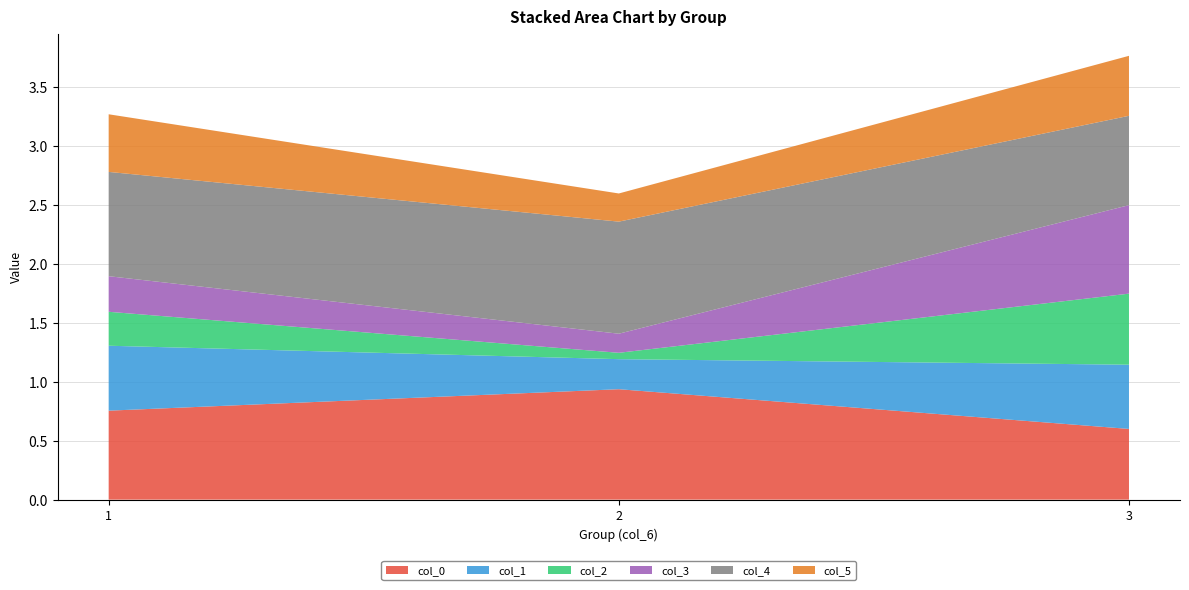

Reading left to right, what are all the values shown in this chart?

col_0: 0.8	0.9	0.6
col_1: 0.6	0.3	0.5
col_2: 0.3	0.1	0.6
col_3: 0.3	0.2	0.8
col_4: 0.9	1.0	0.8
col_5: 0.5	0.2	0.5